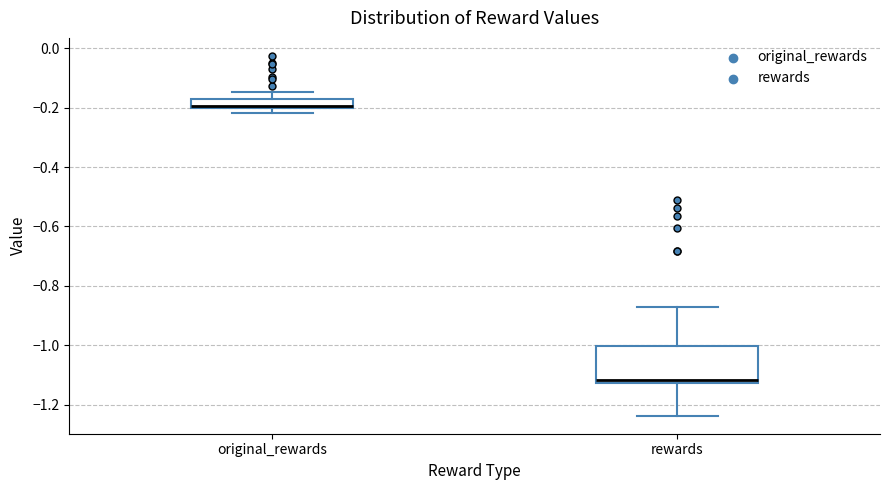

Where does the lower whisker of the box for rewards end on the y-axis? The values are not printed on the chart, so give them approximately, as read against the axis.

-1.24